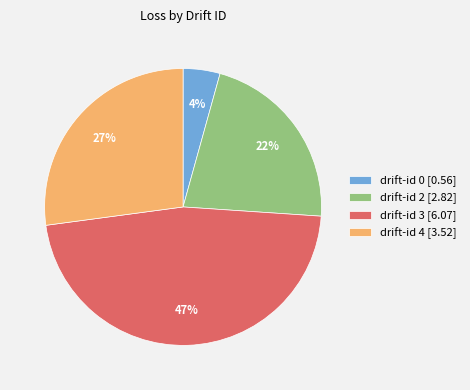

Is there a majority slice in this chart?

No